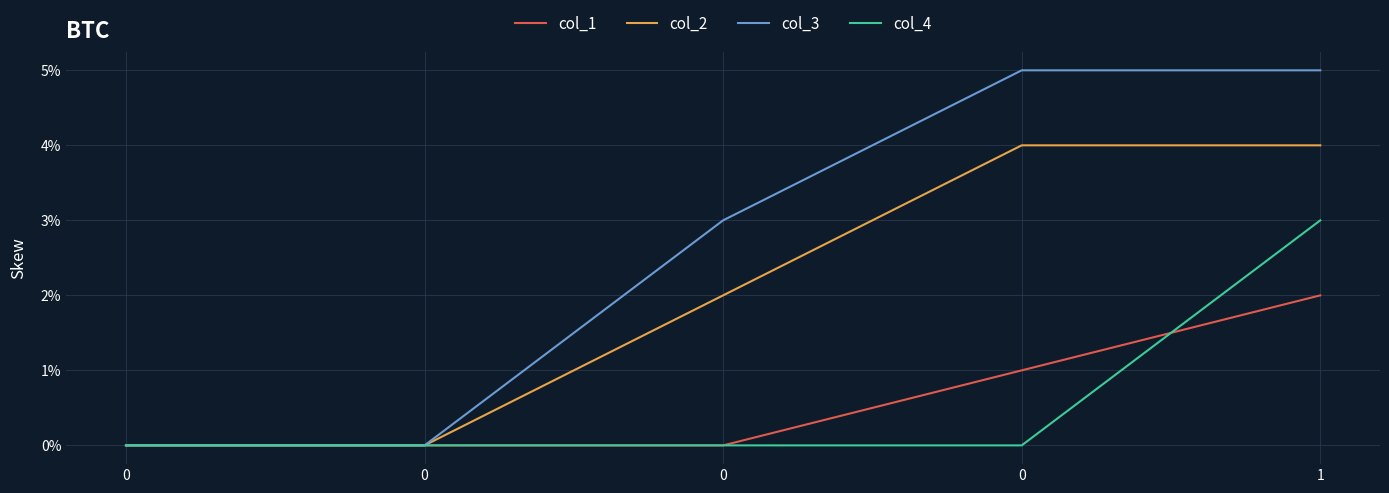

How many distinct data groups are displayed?

4